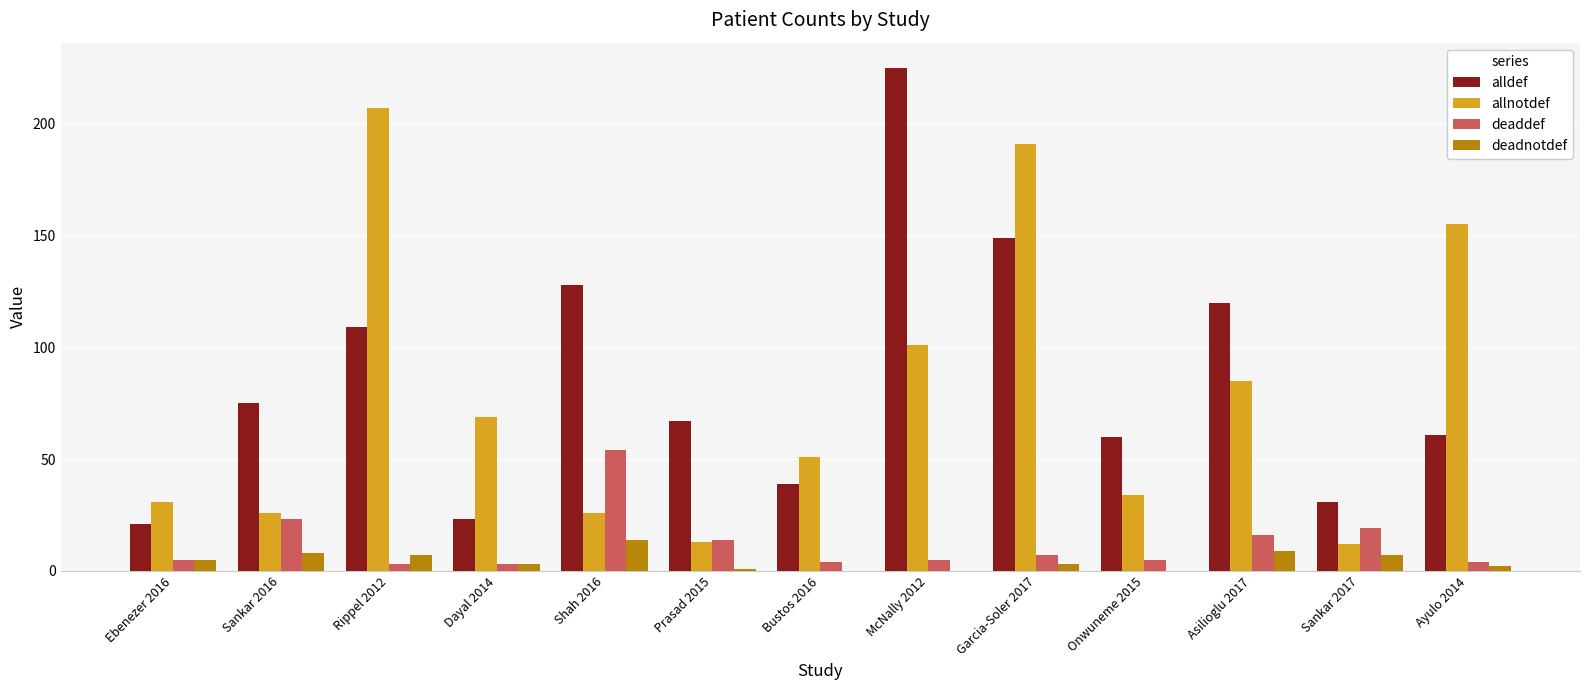

Are the bars horizontal?

No